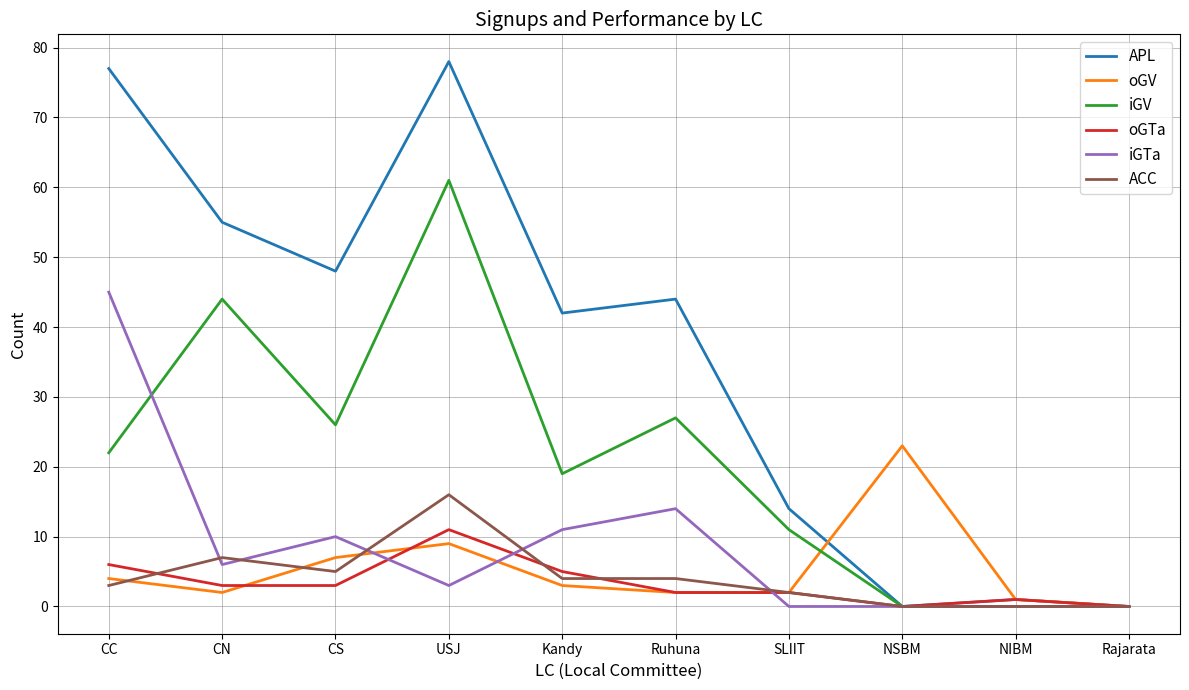

What is the average value of the oGTa series?

3